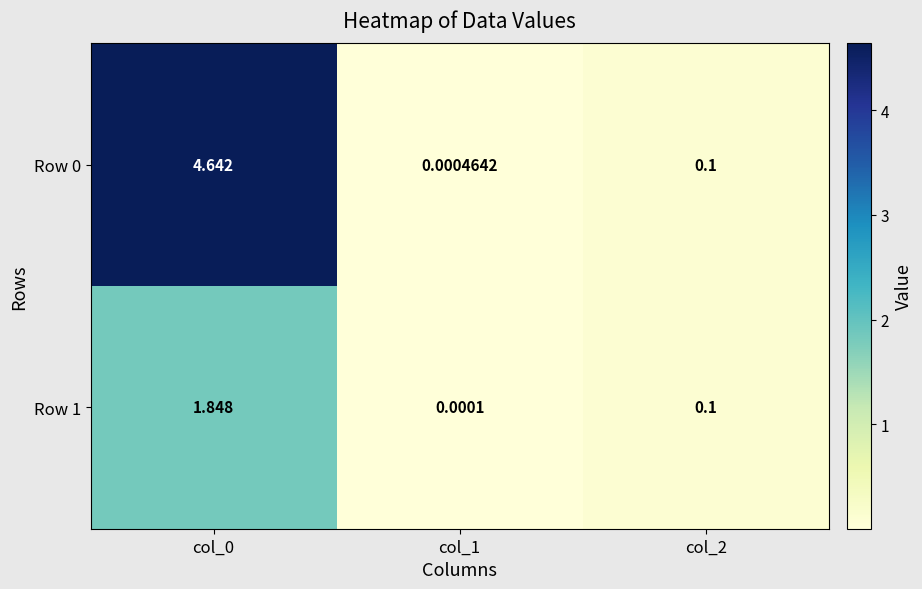

Is the value of Row 0 at col_2 greater than the value of Row 1 at col_1?

Yes